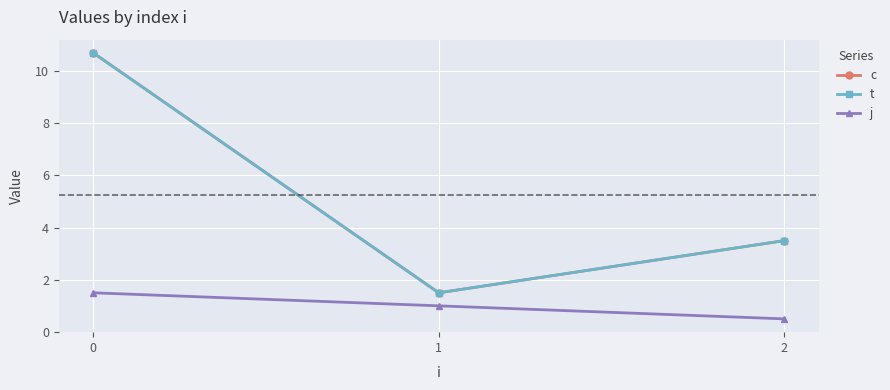

Is this an area chart (filled region under the line)?

No